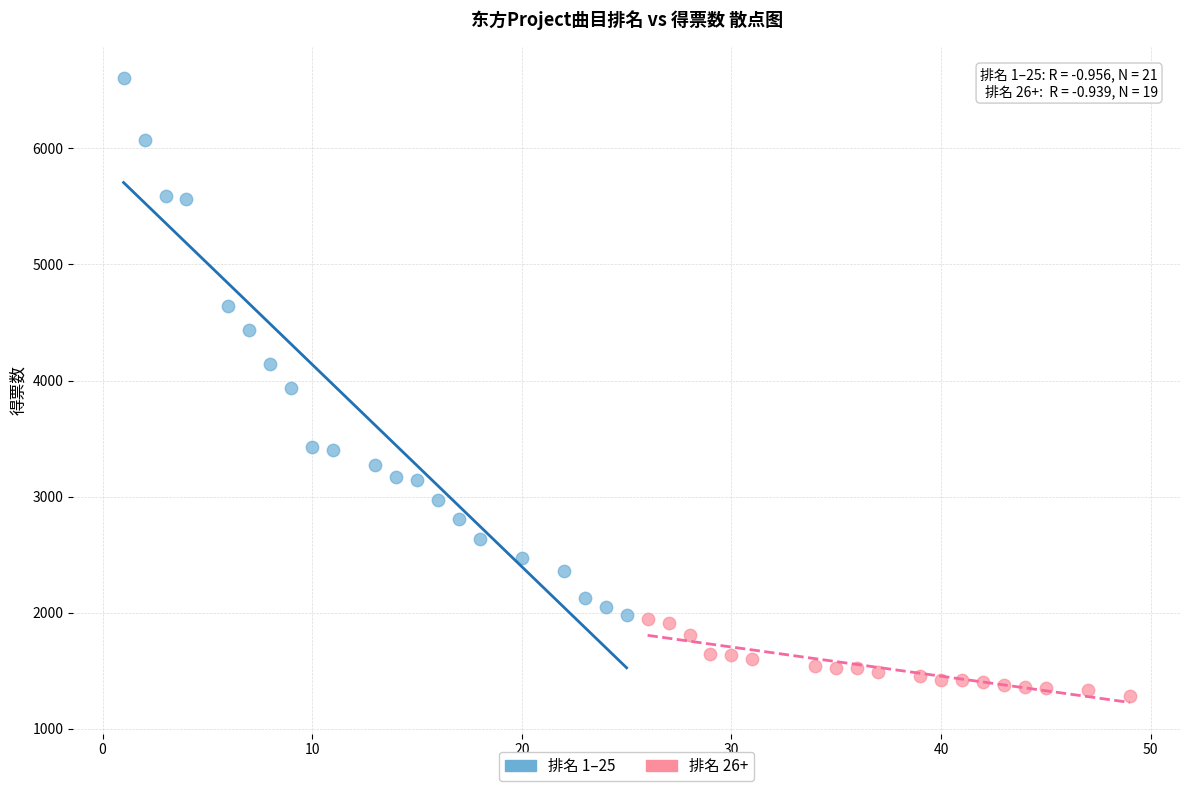

Which series contains the lowest Y value?

排名 26+